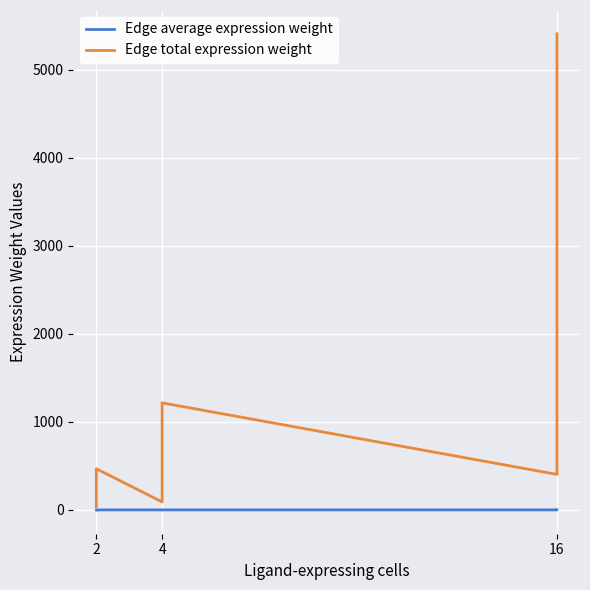

Which series has the largest total across all categories?

Edge total expression weight